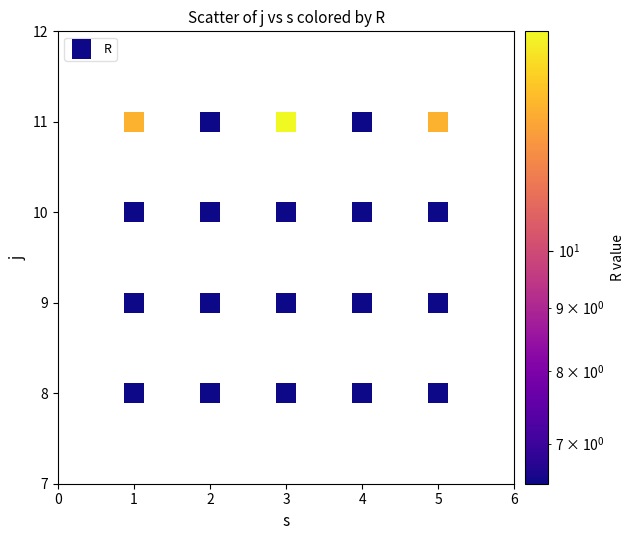

What is the range of X values (max minus min)?

4